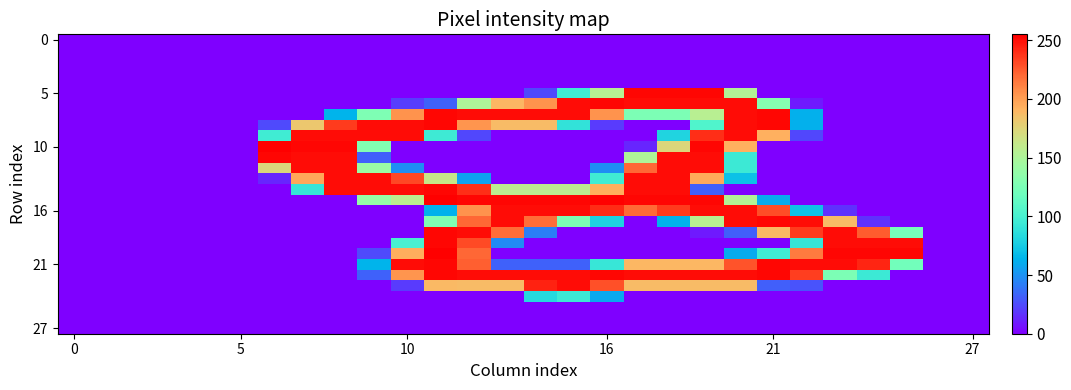

Which series has the widest spread of values?

10